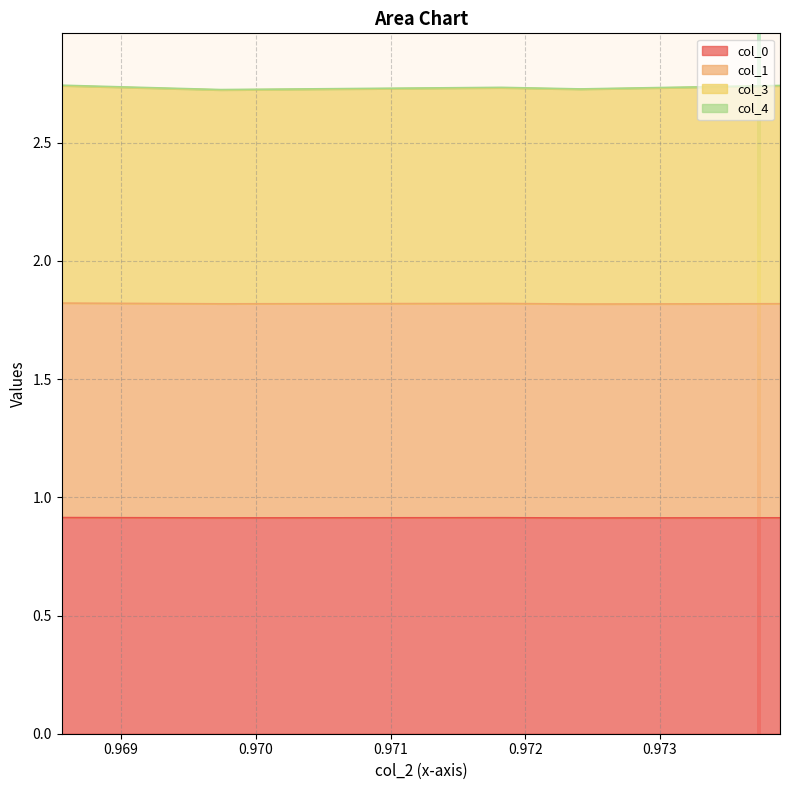

How many lines are shown in the chart?

4